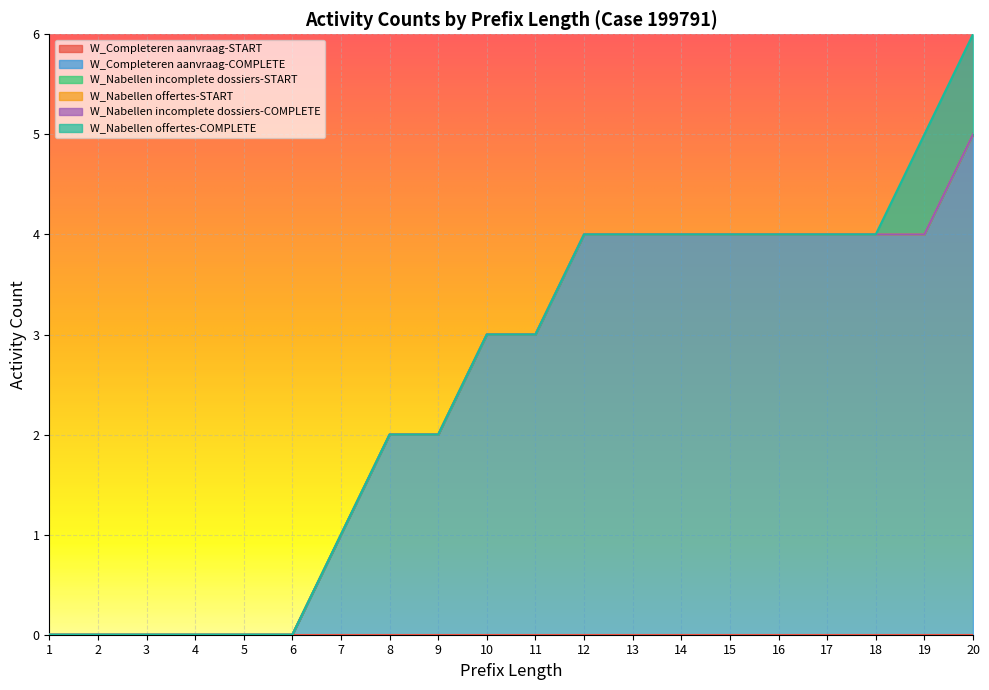

True or false: W_Completeren aanvraag-COMPLETE and W_Nabellen incomplete dossiers-START intersect in this chart.

False